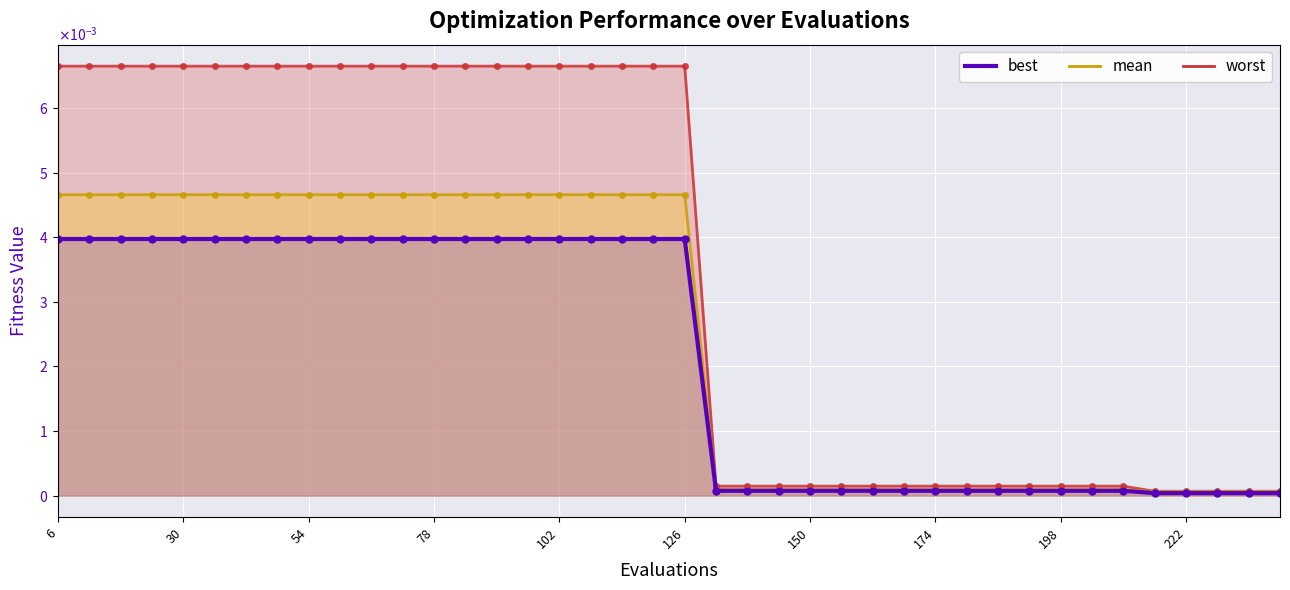

Count the number of categories in the chart.

40